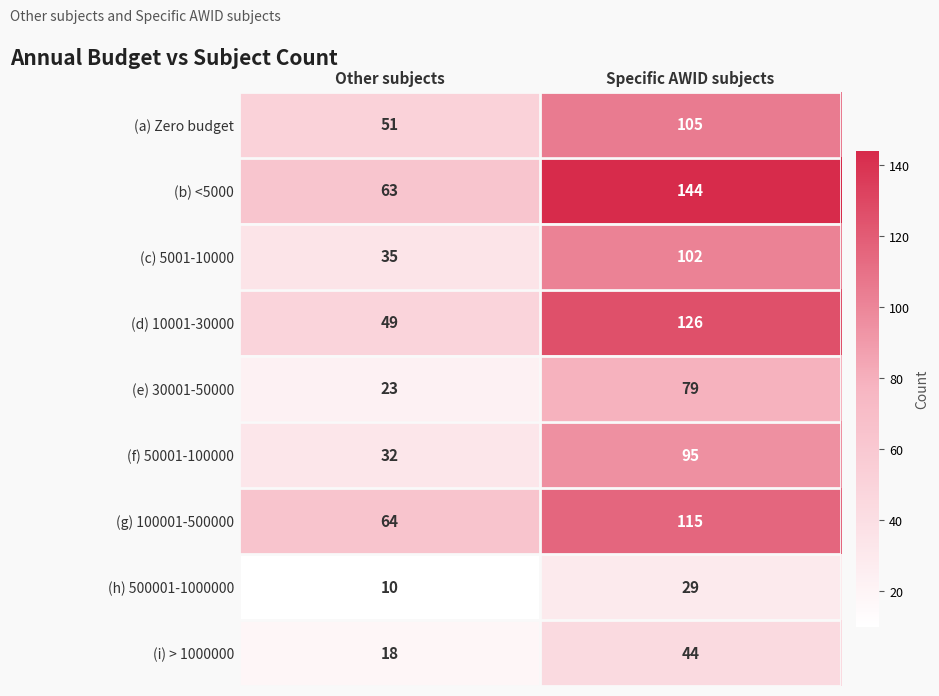

Between Other subjects and Specific AWID subjects, which series saw the biggest shift?

(b) <5000